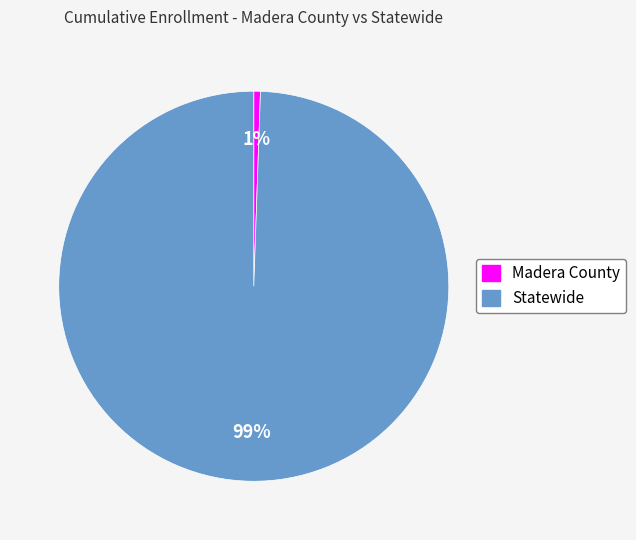

Is Madera County the majority of the pie?

No